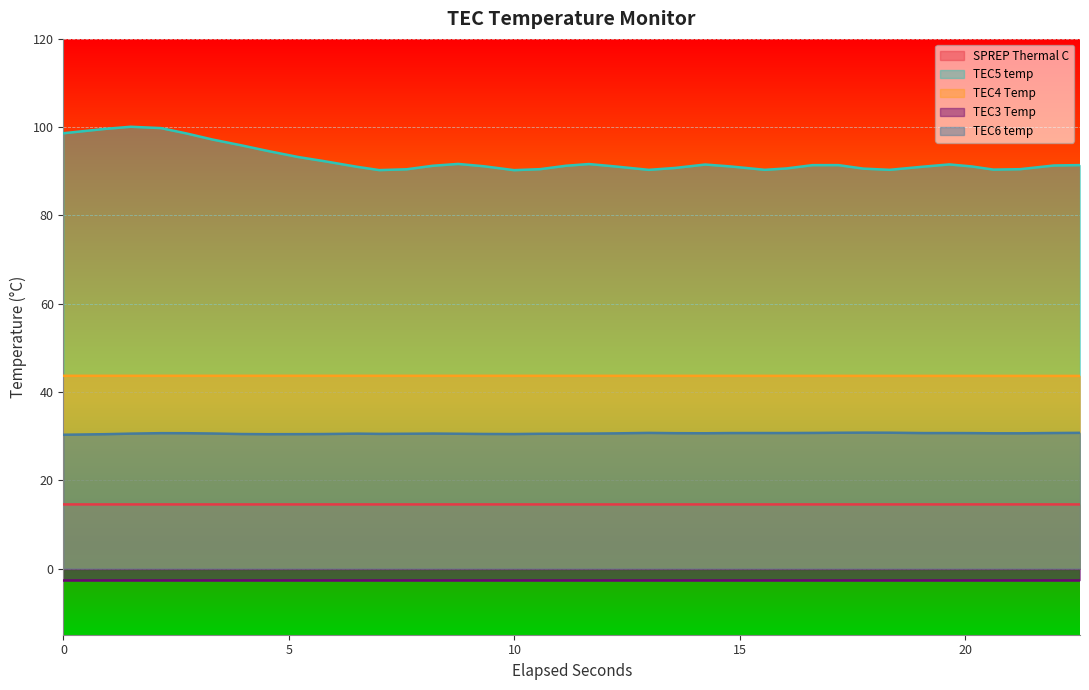

True or false: TEC5 temp and SPREP Thermal C intersect in this chart.

False